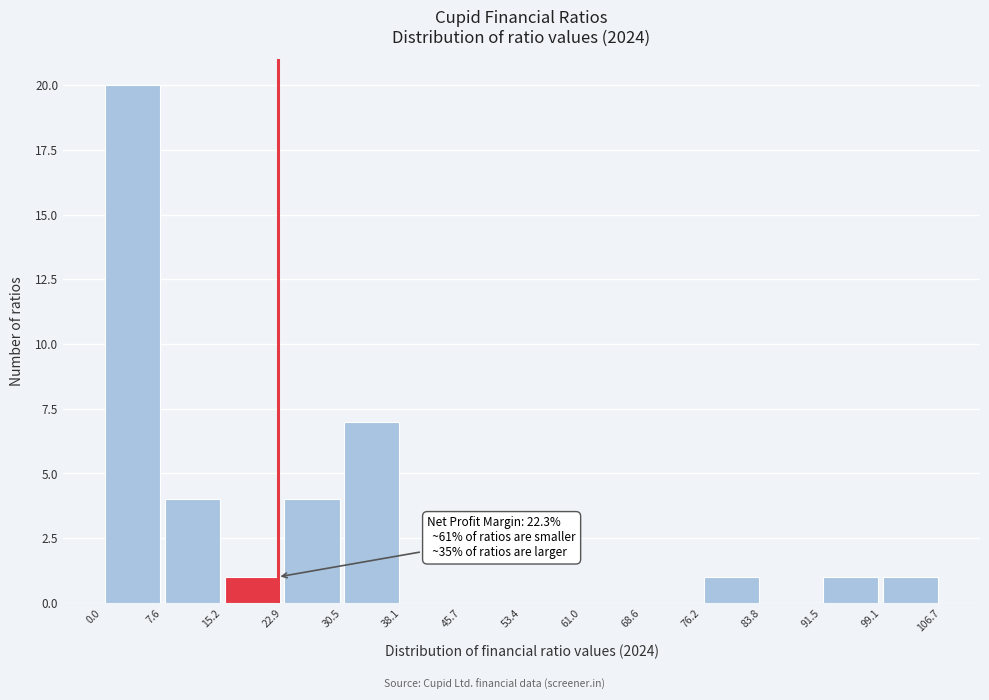

Which range on the x-axis has the tallest bar?

0.0 to 7.6